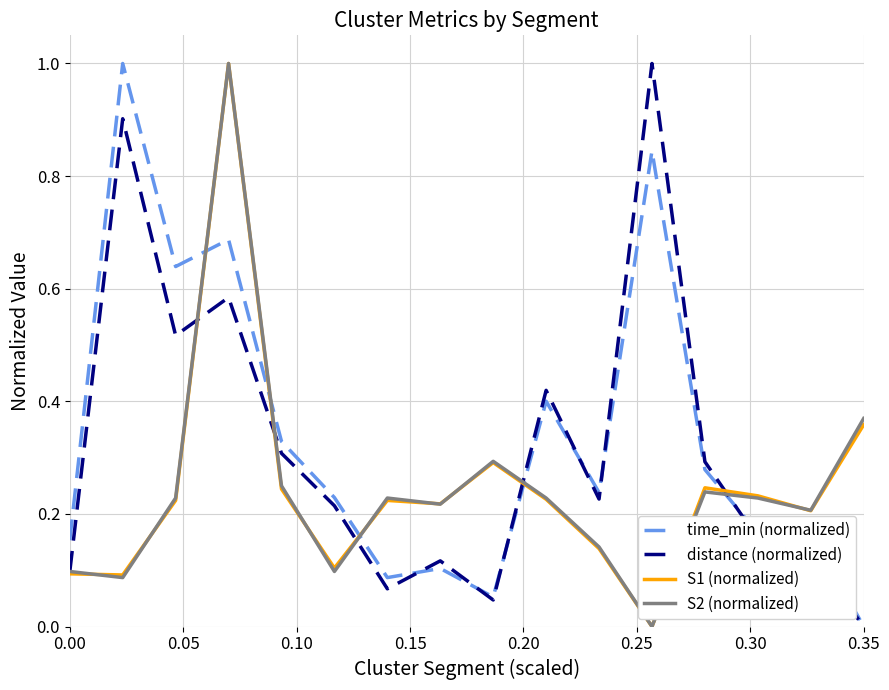

What is the highest value of the S2 (normalized) series?

1.0